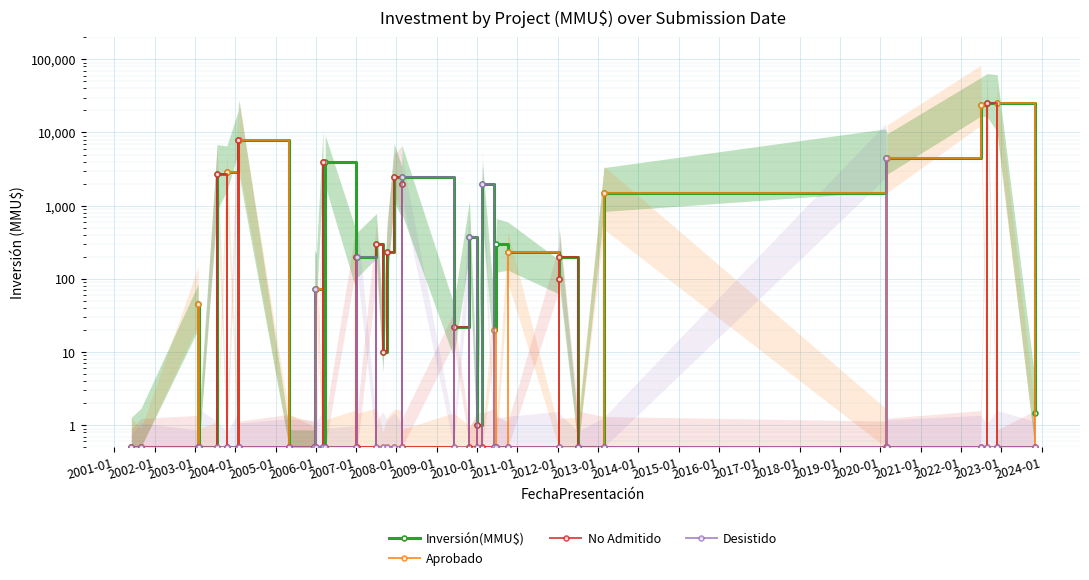

What is the approximate value of Aprobado at 2003-01?

0.5